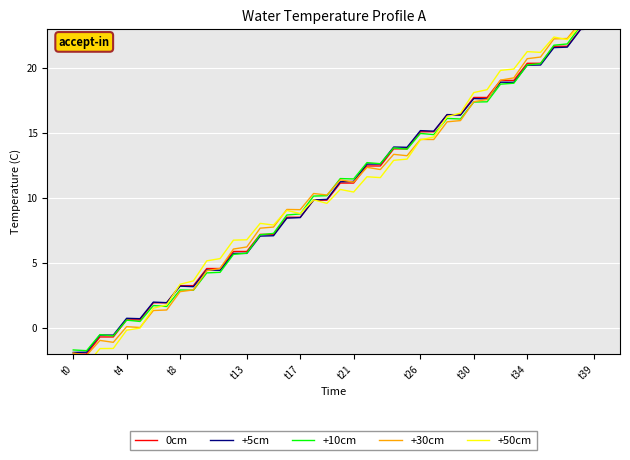

Is it true that +30cm equals 11.5 at 14?

False